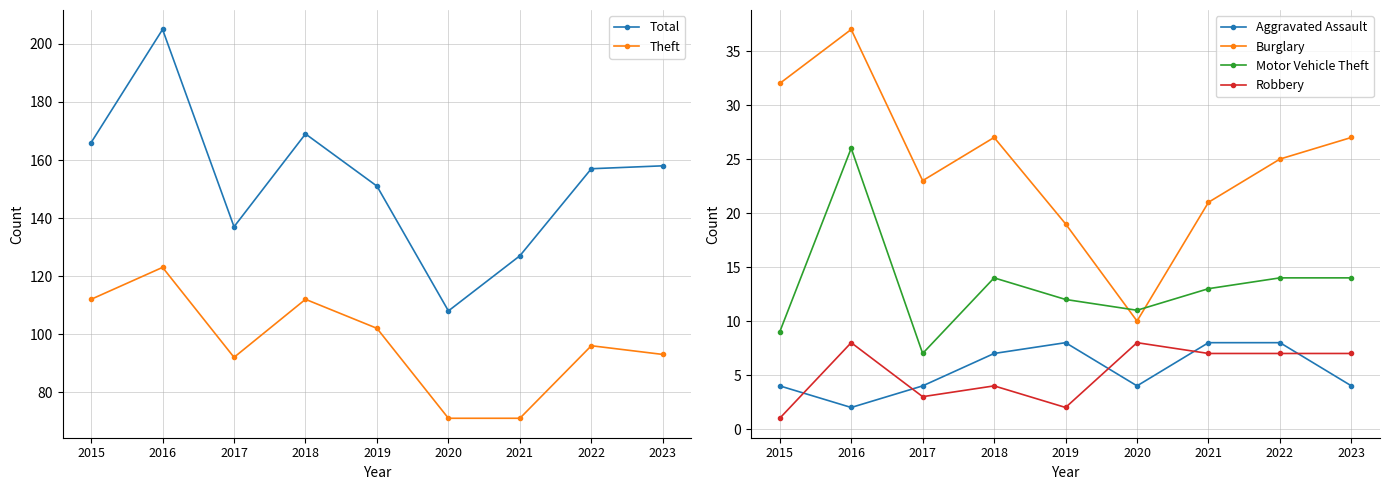

True or false: Total and Burglary intersect in this chart.

False